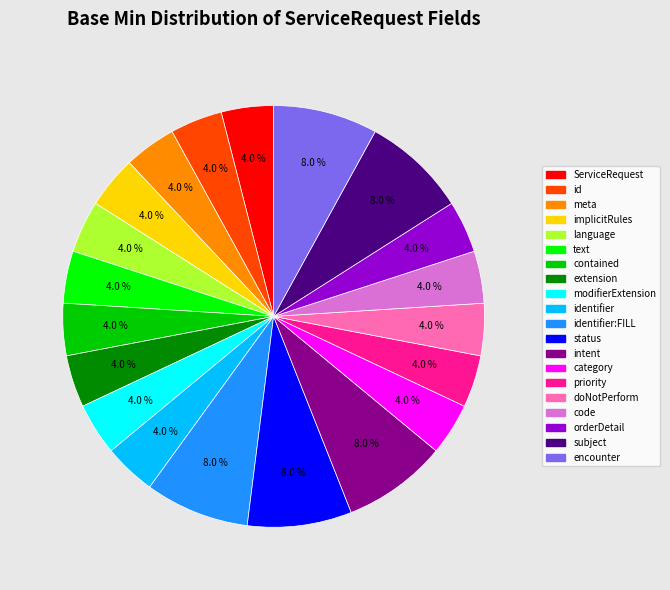

Is there a majority slice in this chart?

No